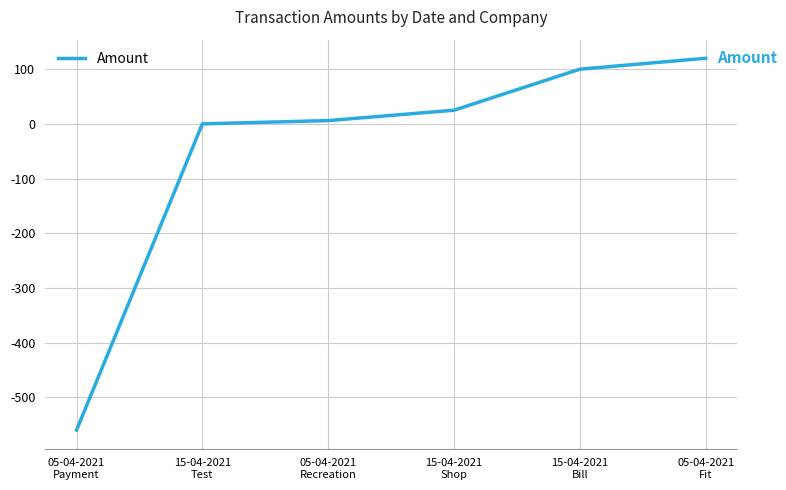

What is the sum of the values at 15-04-2021
Shop and 05-04-2021
Recreation?

31